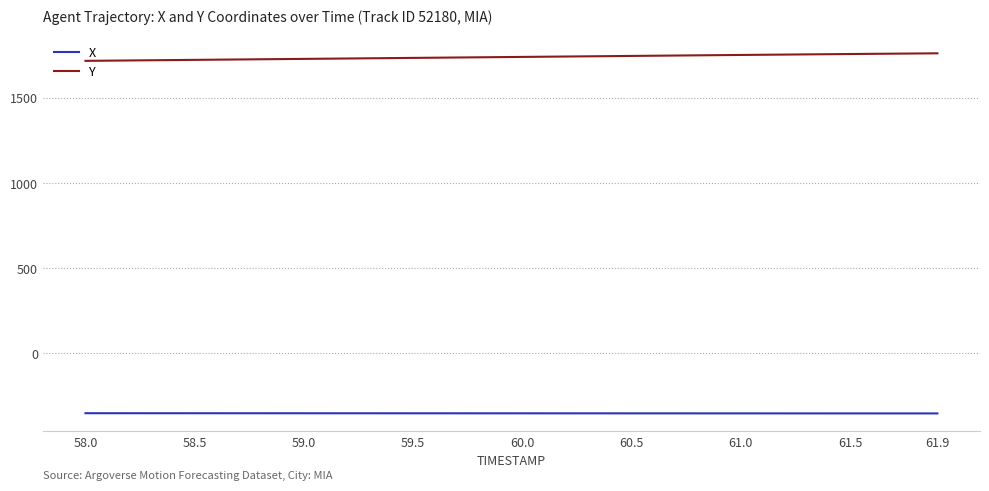

True or false: X and Y cross at least once.

False